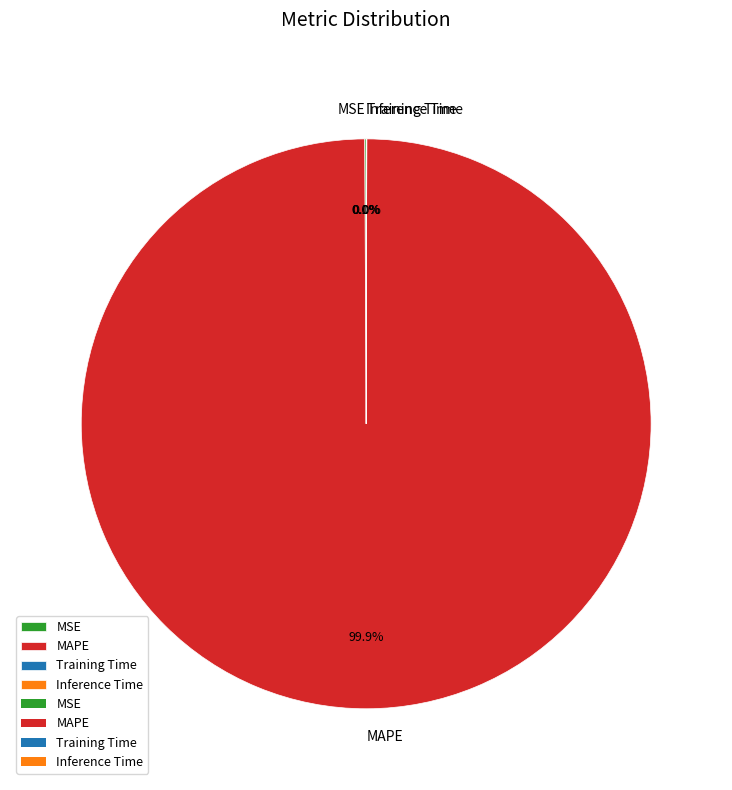

What is the largest slice in the pie chart?

MAPE